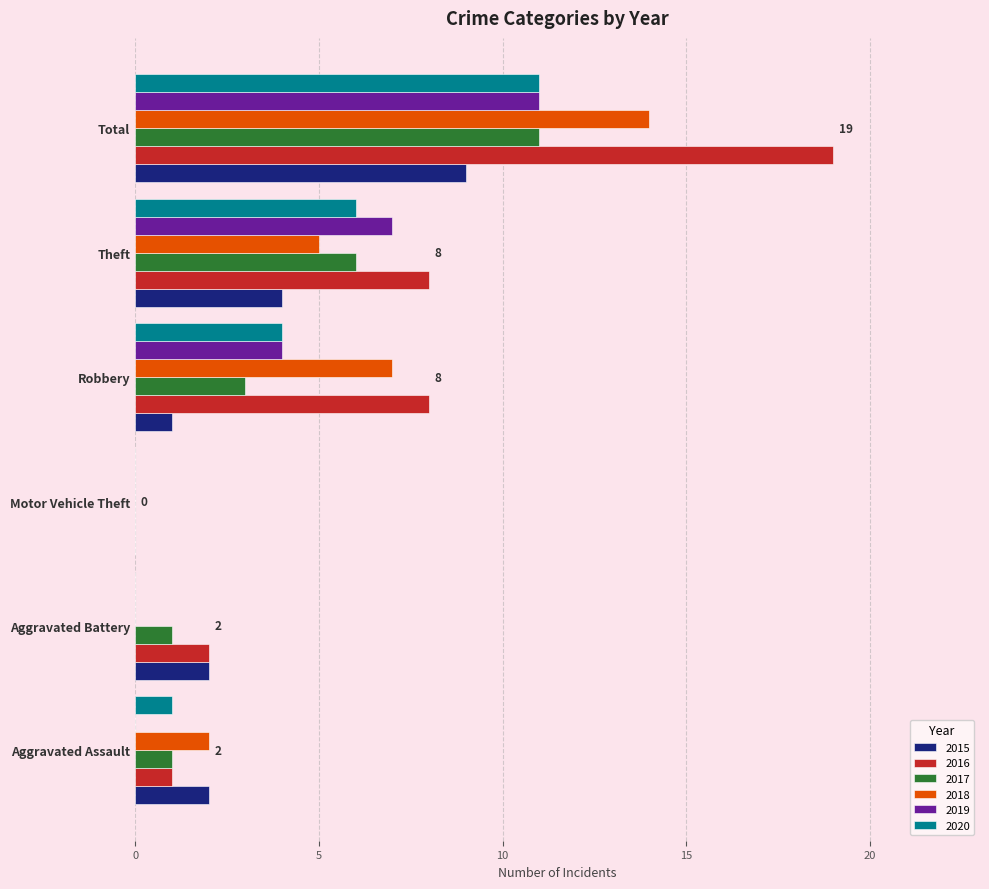

What is the maximum value for 2019?

11